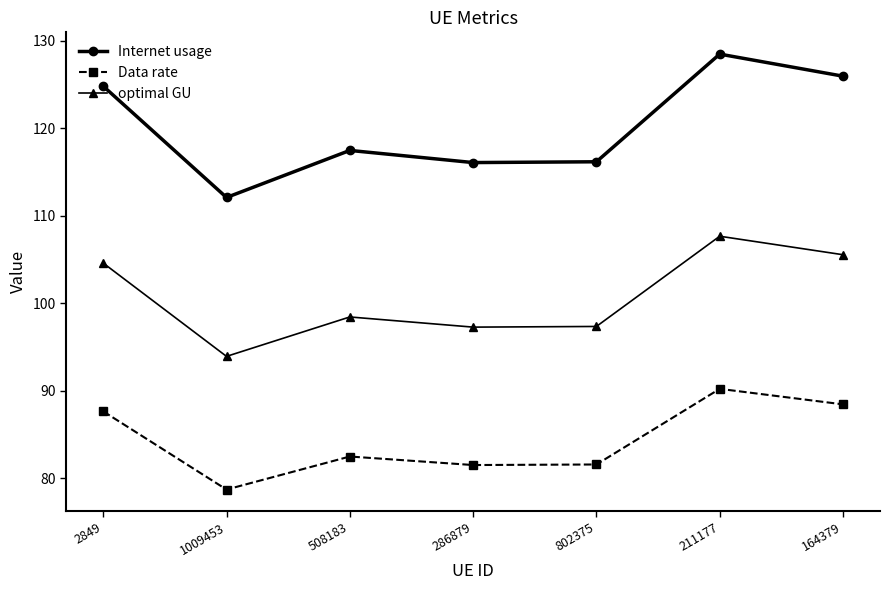

What is the sum of all optimal GU values?

704.8